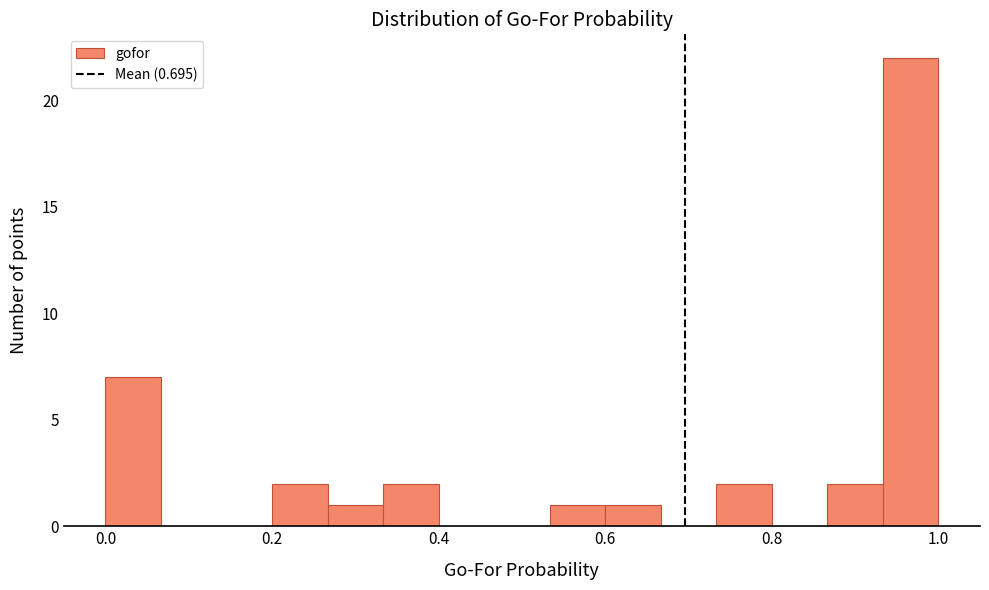

Read against the x-axis, roughly where is the centre of the tallest bar?

0.96